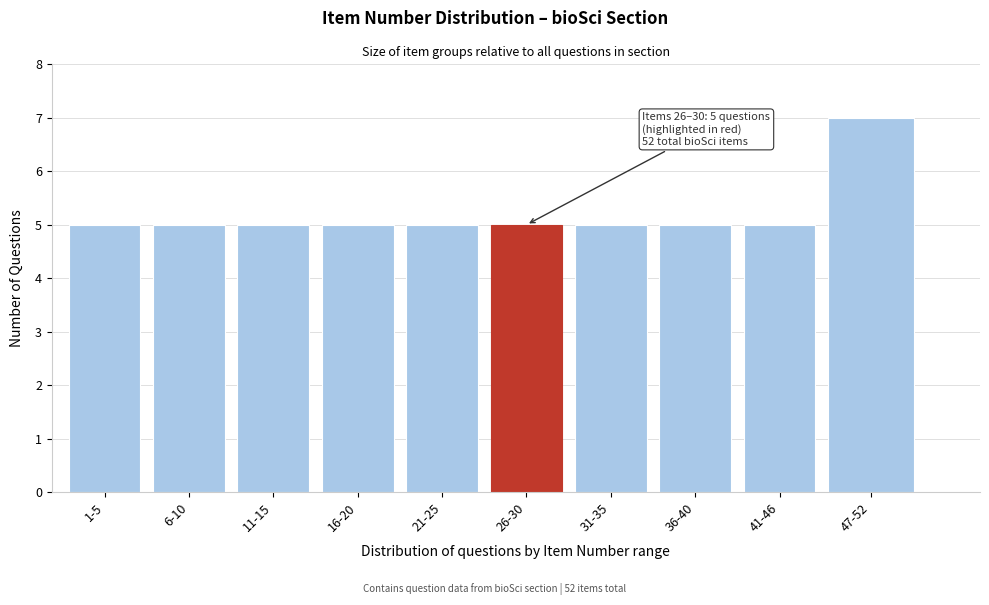

Reading left to right, transcribe all the data shown in this chart.

1-5=5	6-10=5	11-15=5	16-20=5	21-25=5	26-30=5	31-35=5	36-40=5	41-46=5	47-52=7